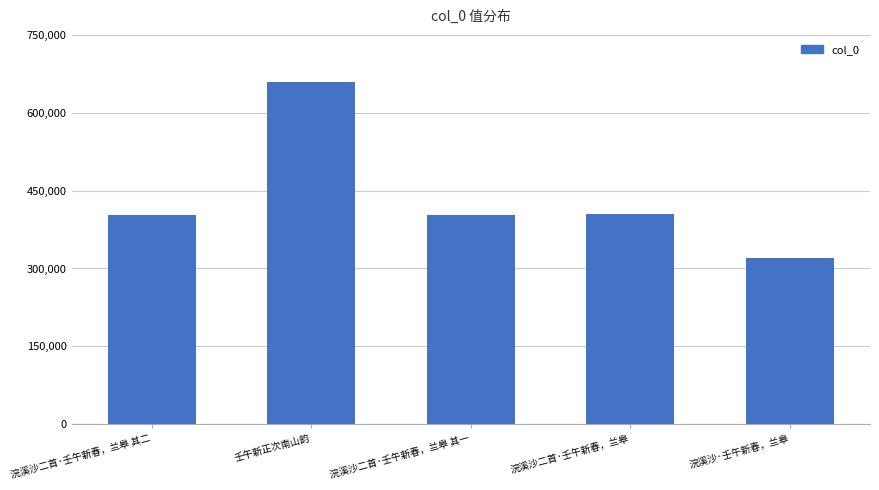

What is the change in value from 浣溪沙二首·壬午新春，兰皋 其一 to 浣溪沙二首·壬午新春，兰皋?

+1289